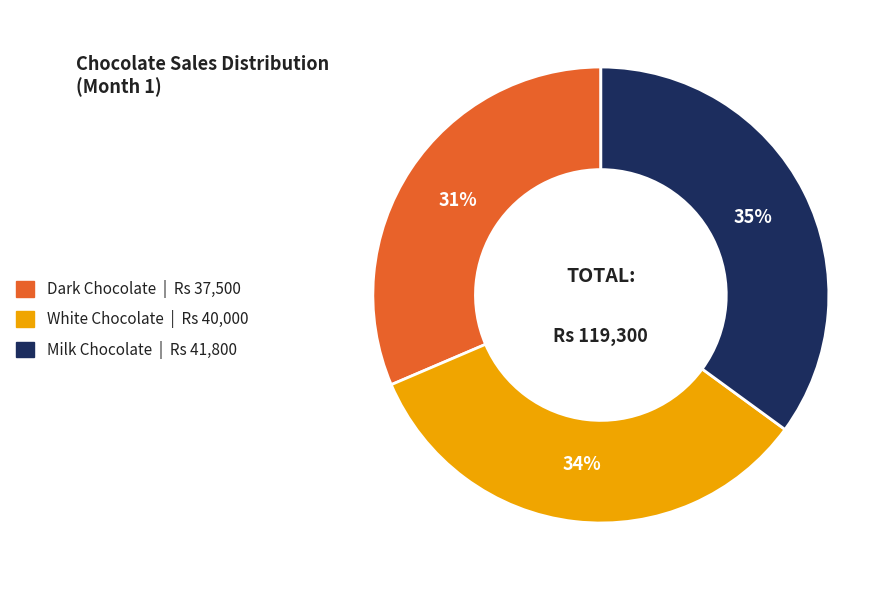

To the nearest percent, what percentage of the pie is Dark Chocolate?

31%